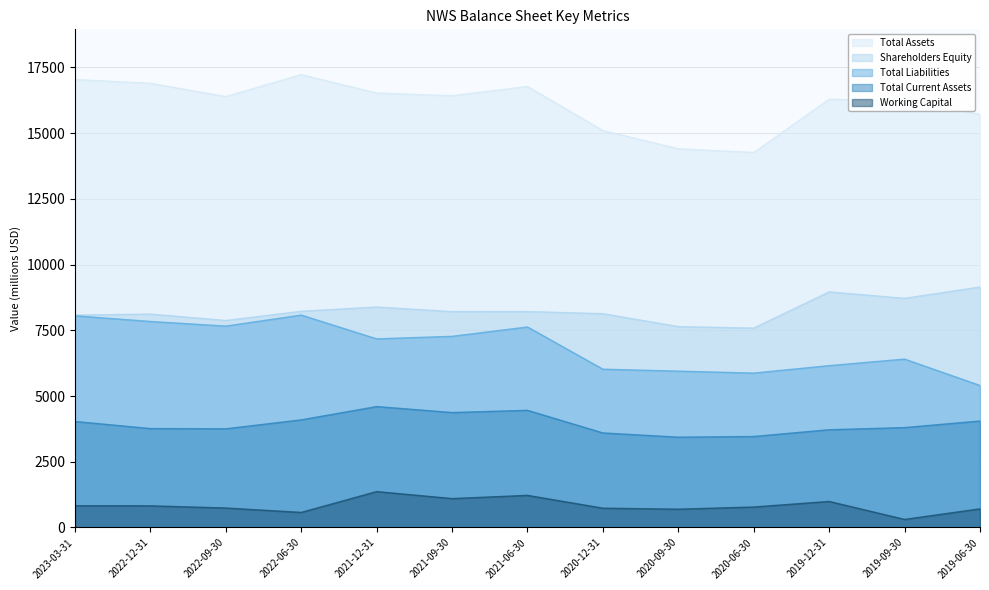

What is the label of the 2nd point from the left?

2022-12-31